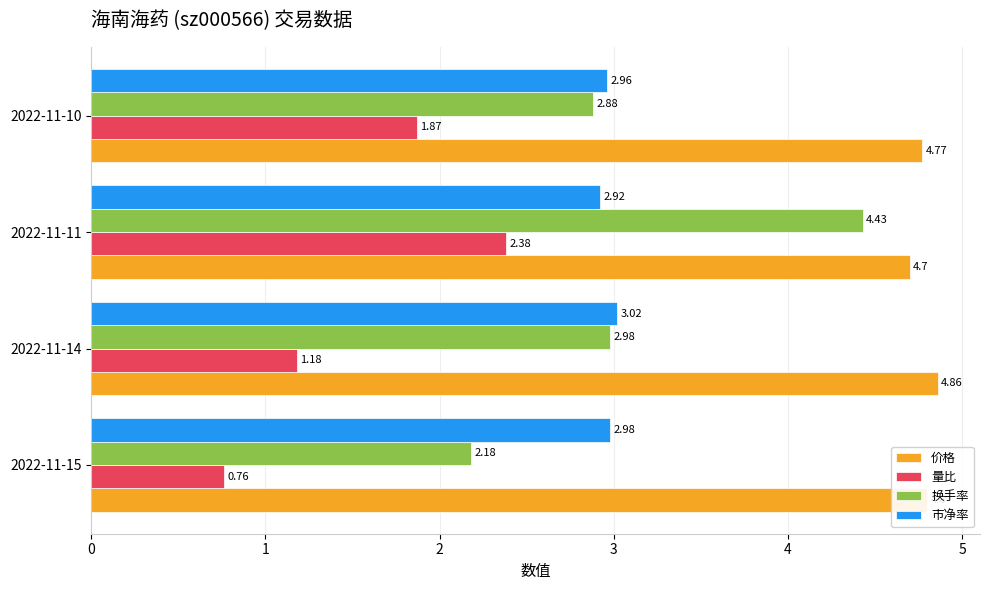

What are all the series names shown in the legend?

价格, 量比, 换手率, 市净率